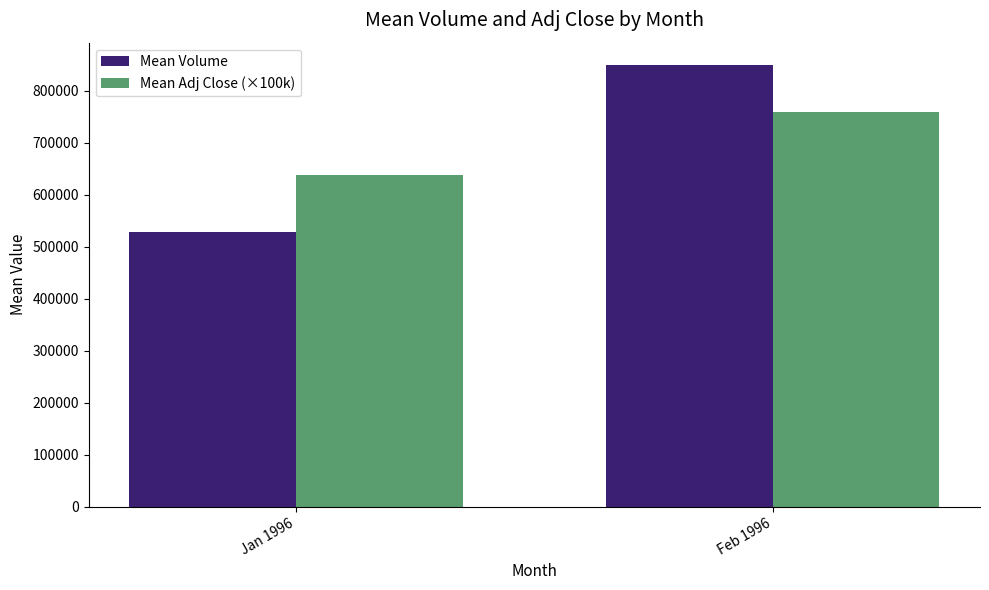

Is it true that Mean Adj Close (×100k) equals 758358.8 at Feb 1996?

True